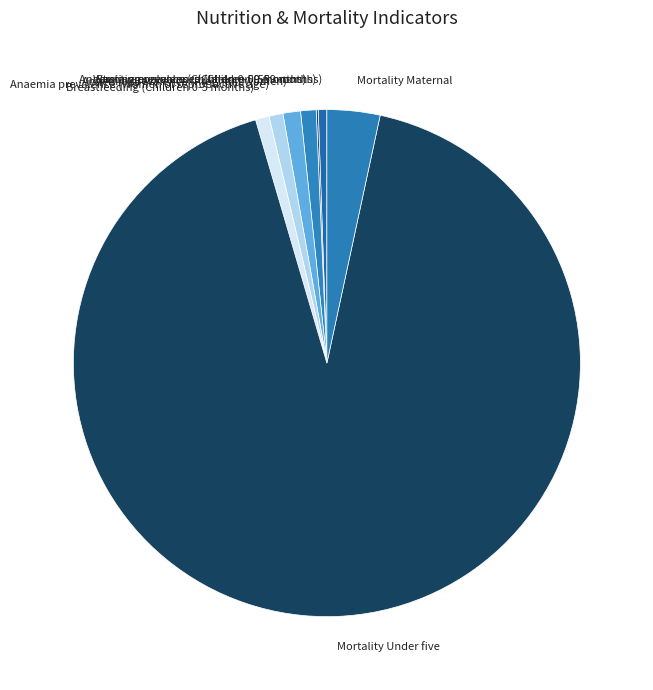

Which slice represents more than half of the pie?

Mortality Under five